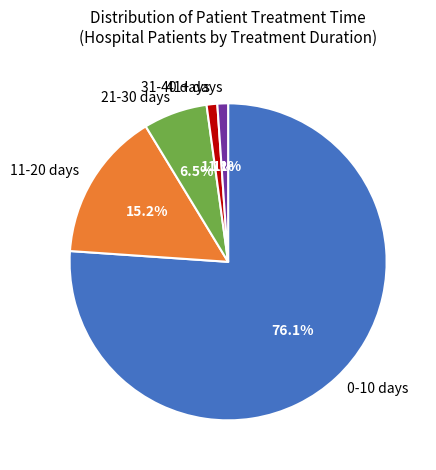

What percentage do 41+ days and 0-10 days together represent?

77.2%